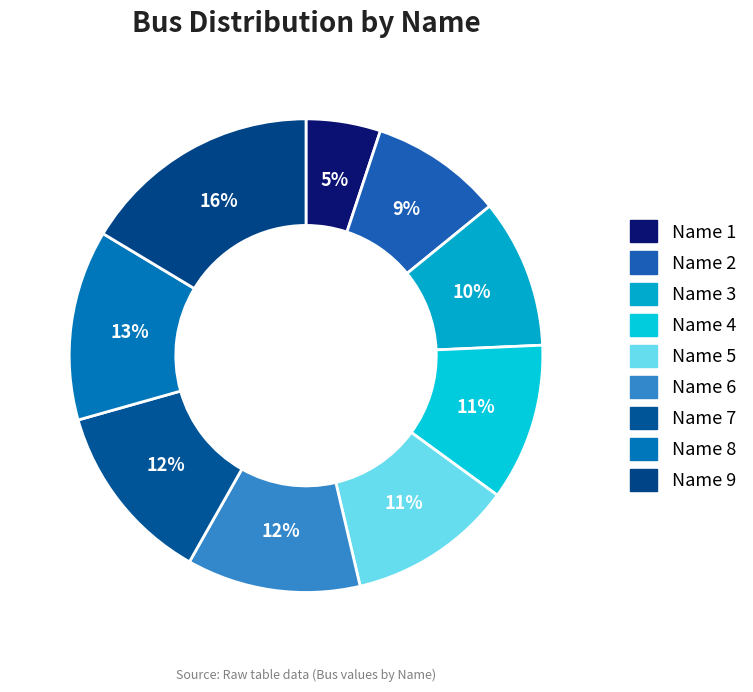

How many slices are in this pie chart?

9